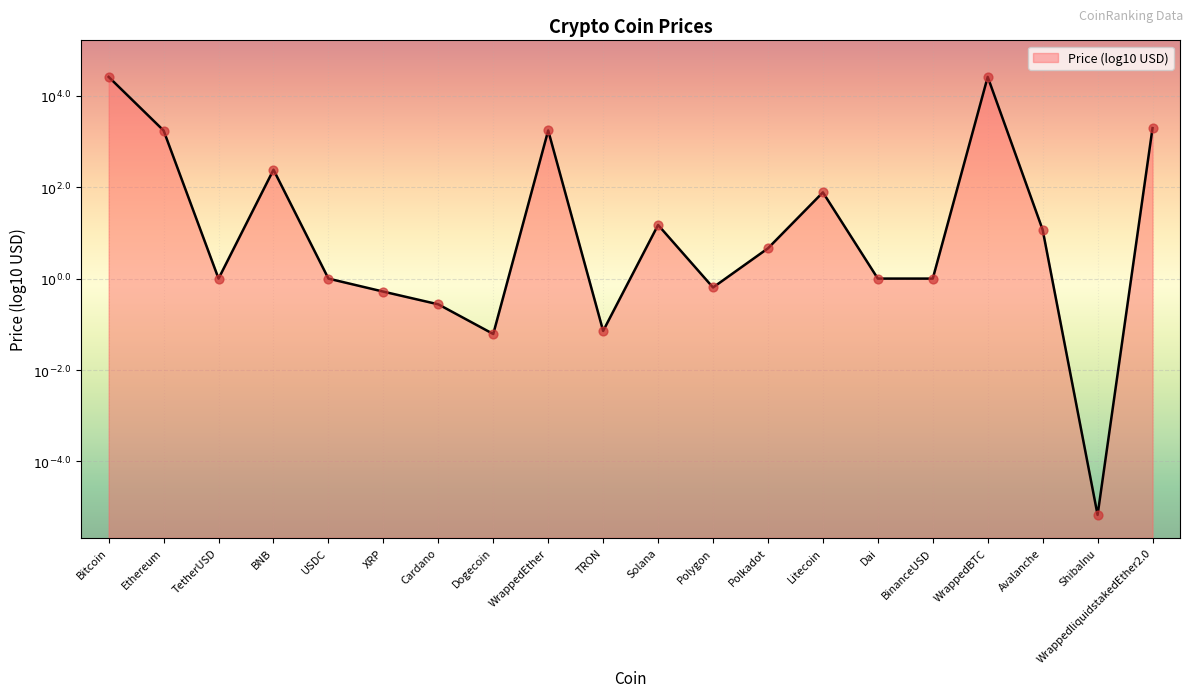

What is the change in value from Solana to WrappedliquidstakedEther2.0?

+2.1